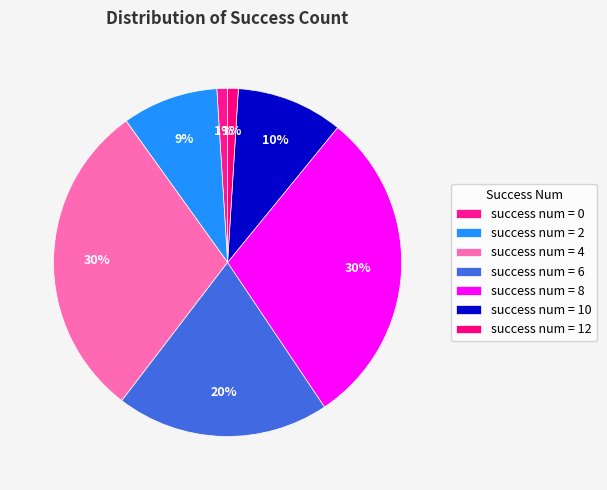

How many segments does this pie chart have?

7